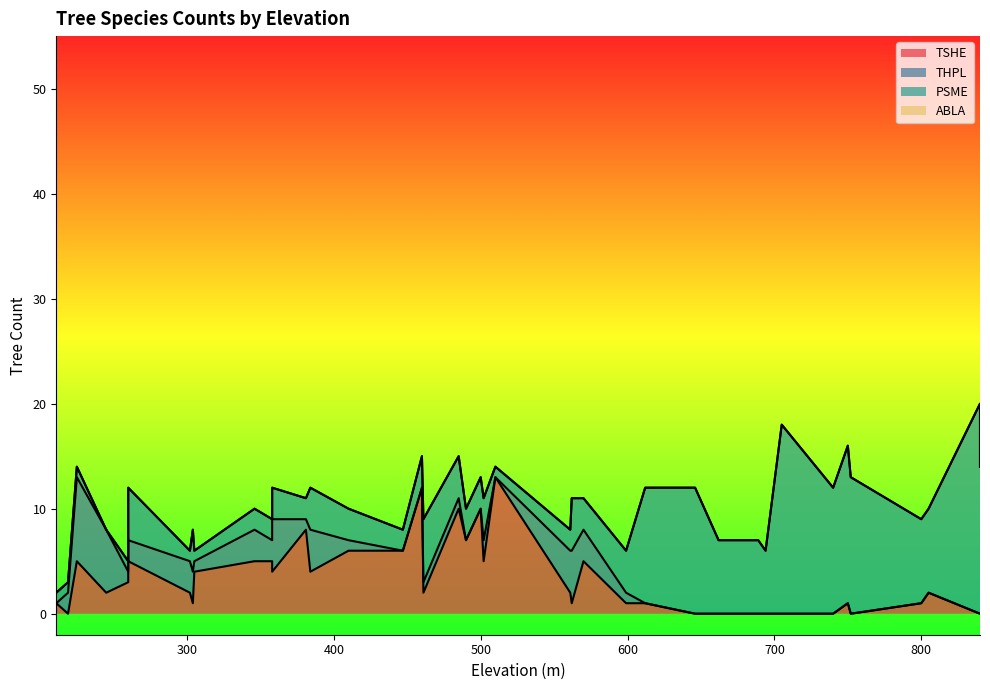

Read the THPL value at 599.

1